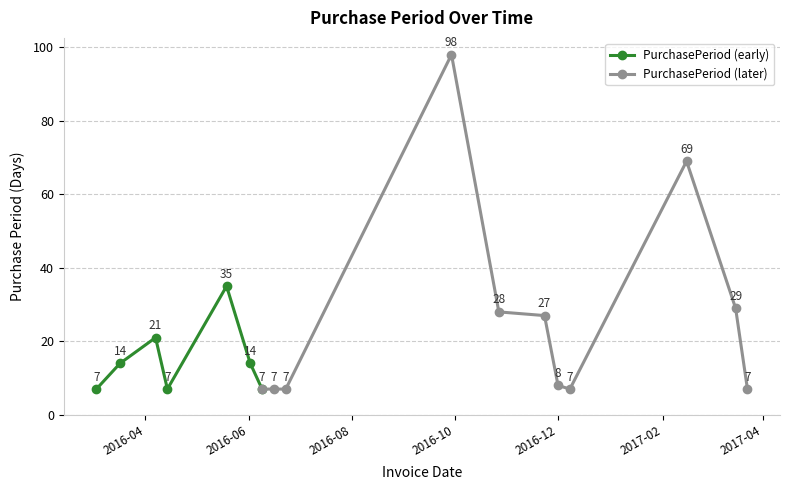

At which label is the value closest to 52?

2016-05-19